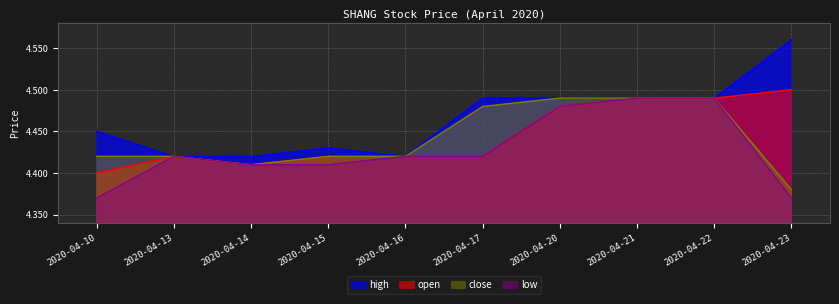

True or false: high and low intersect in this chart.

False